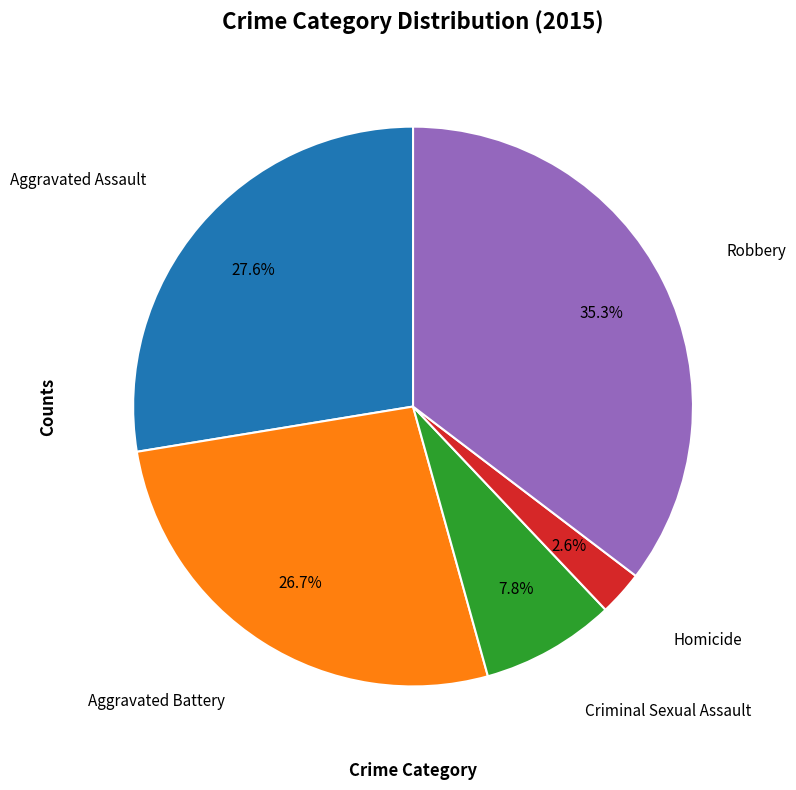

Does any single category account for the majority?

No